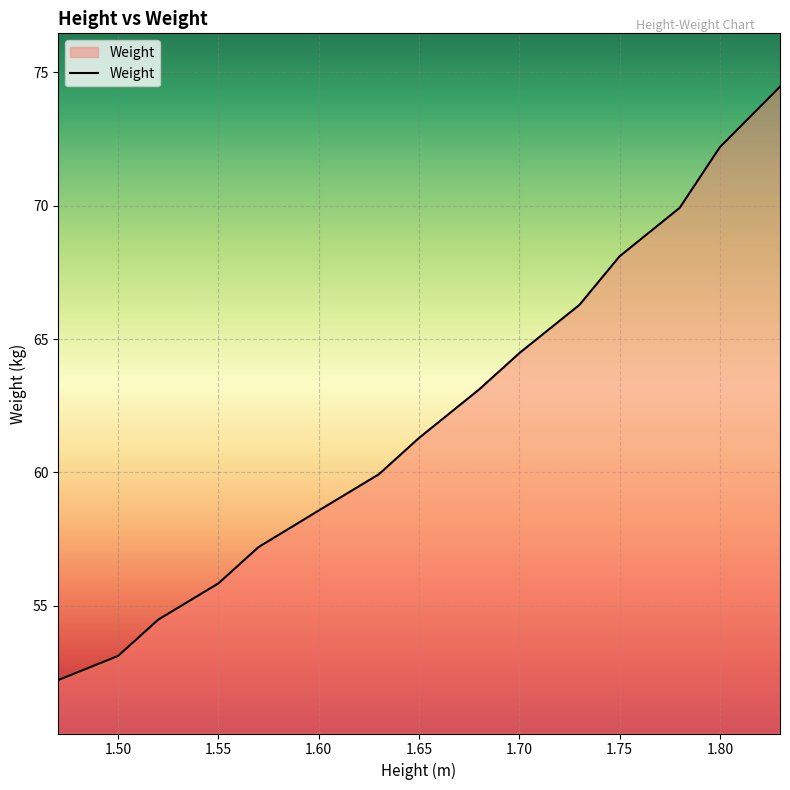

What is the smallest value displayed?

52.2